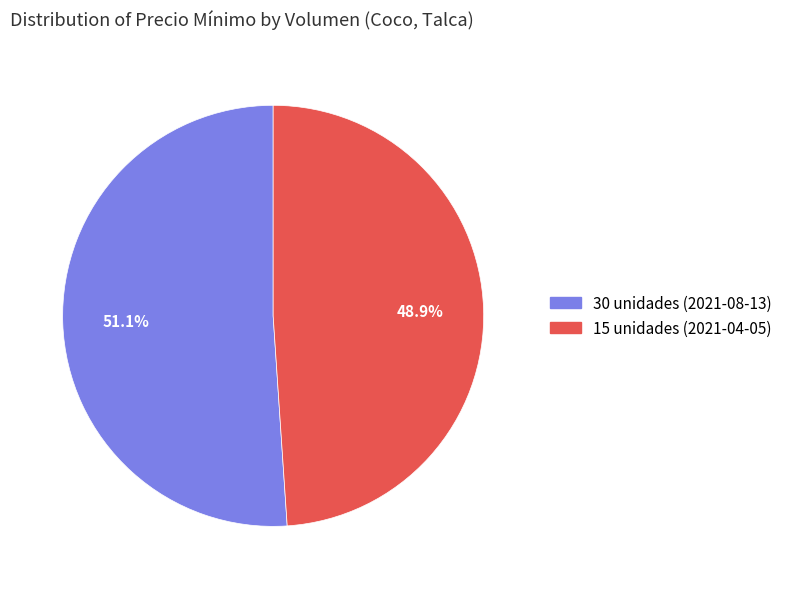

What is the smallest slice in the pie chart?

15 unidades (2021-04-05)